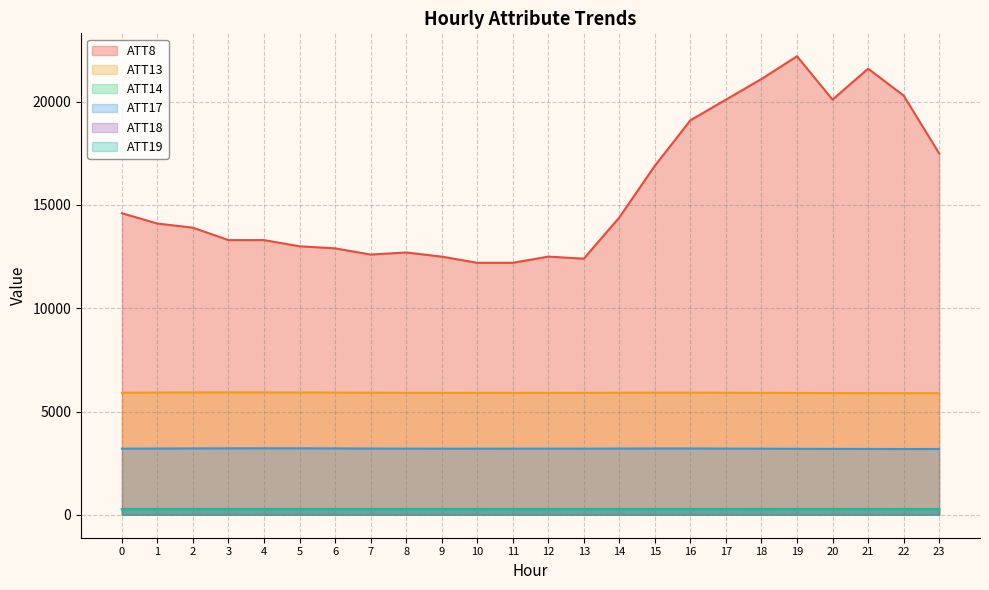

What is the lowest value of the ATT19 series?

271.5